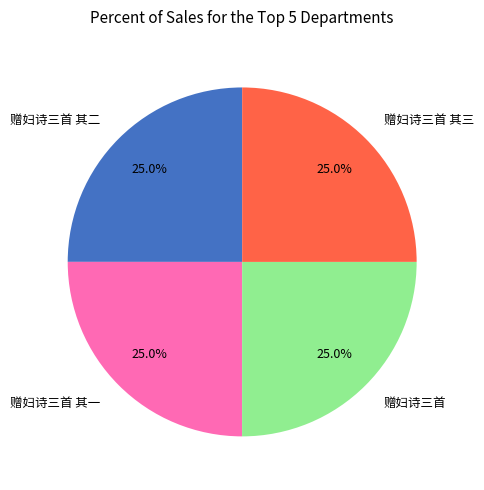

Approximately how many times larger is the value at 赠妇诗三首 compared to 赠妇诗三首 其一?

1.0